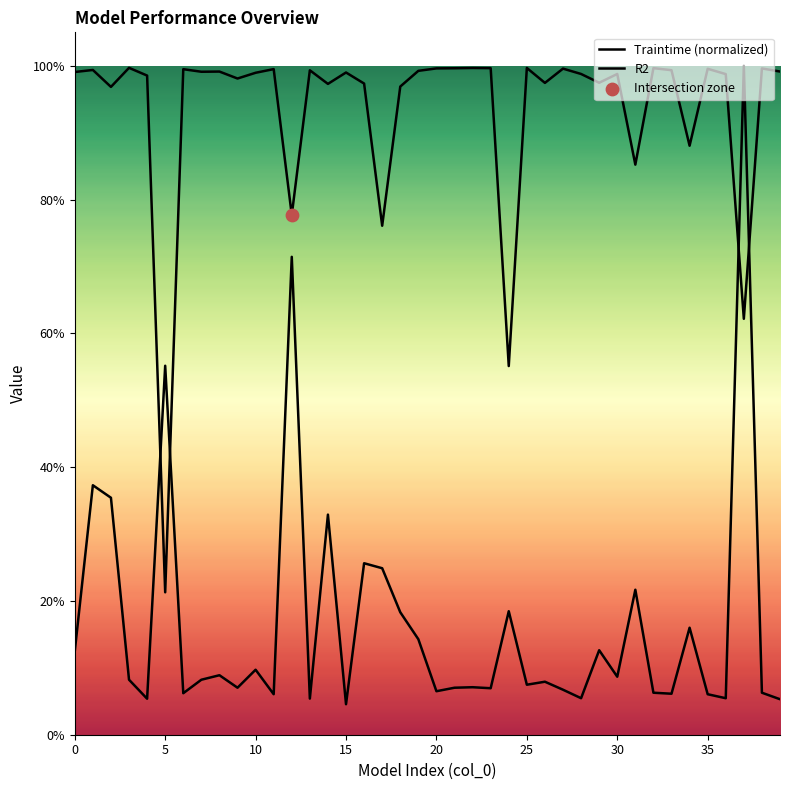

At how many categories does at least one series exceed 0?

40